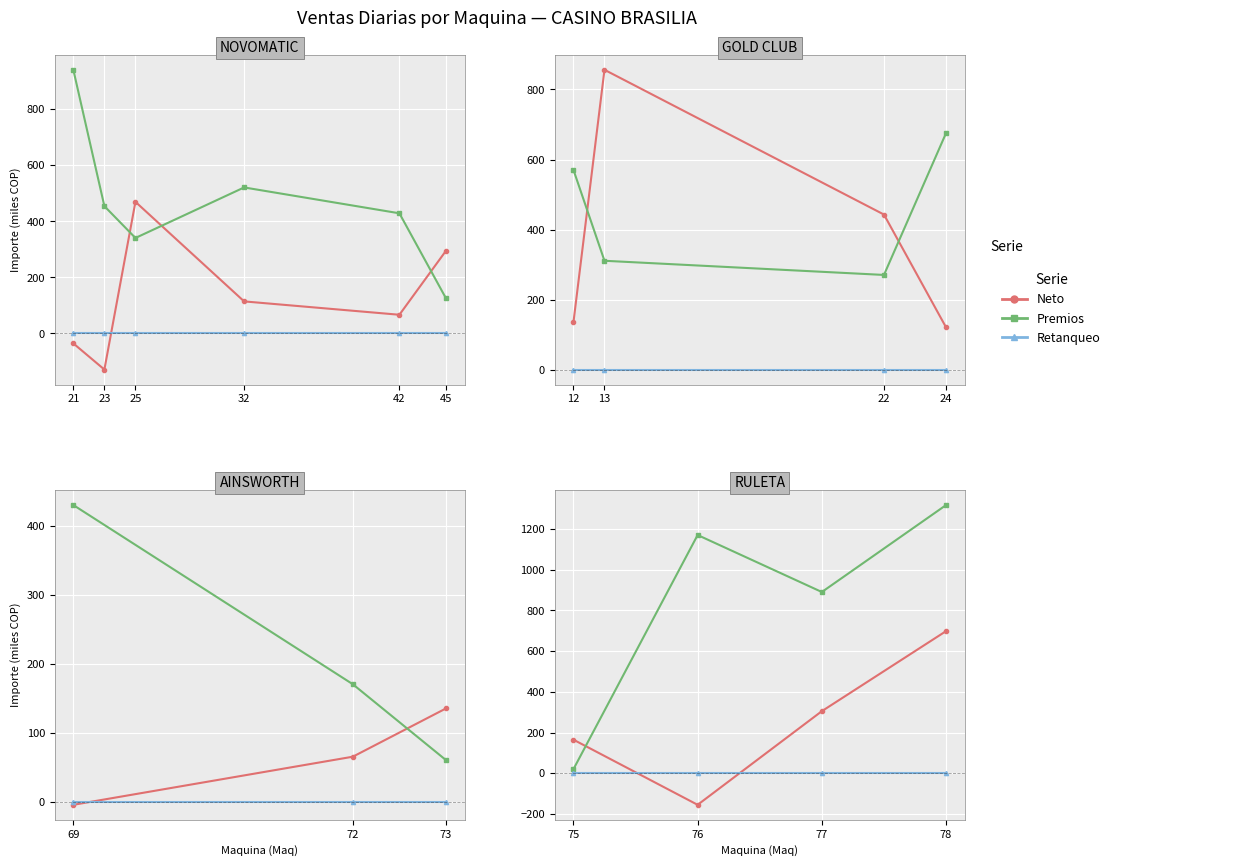

True or false: Retanqueo has more than 1 points higher than both neighbors.

False